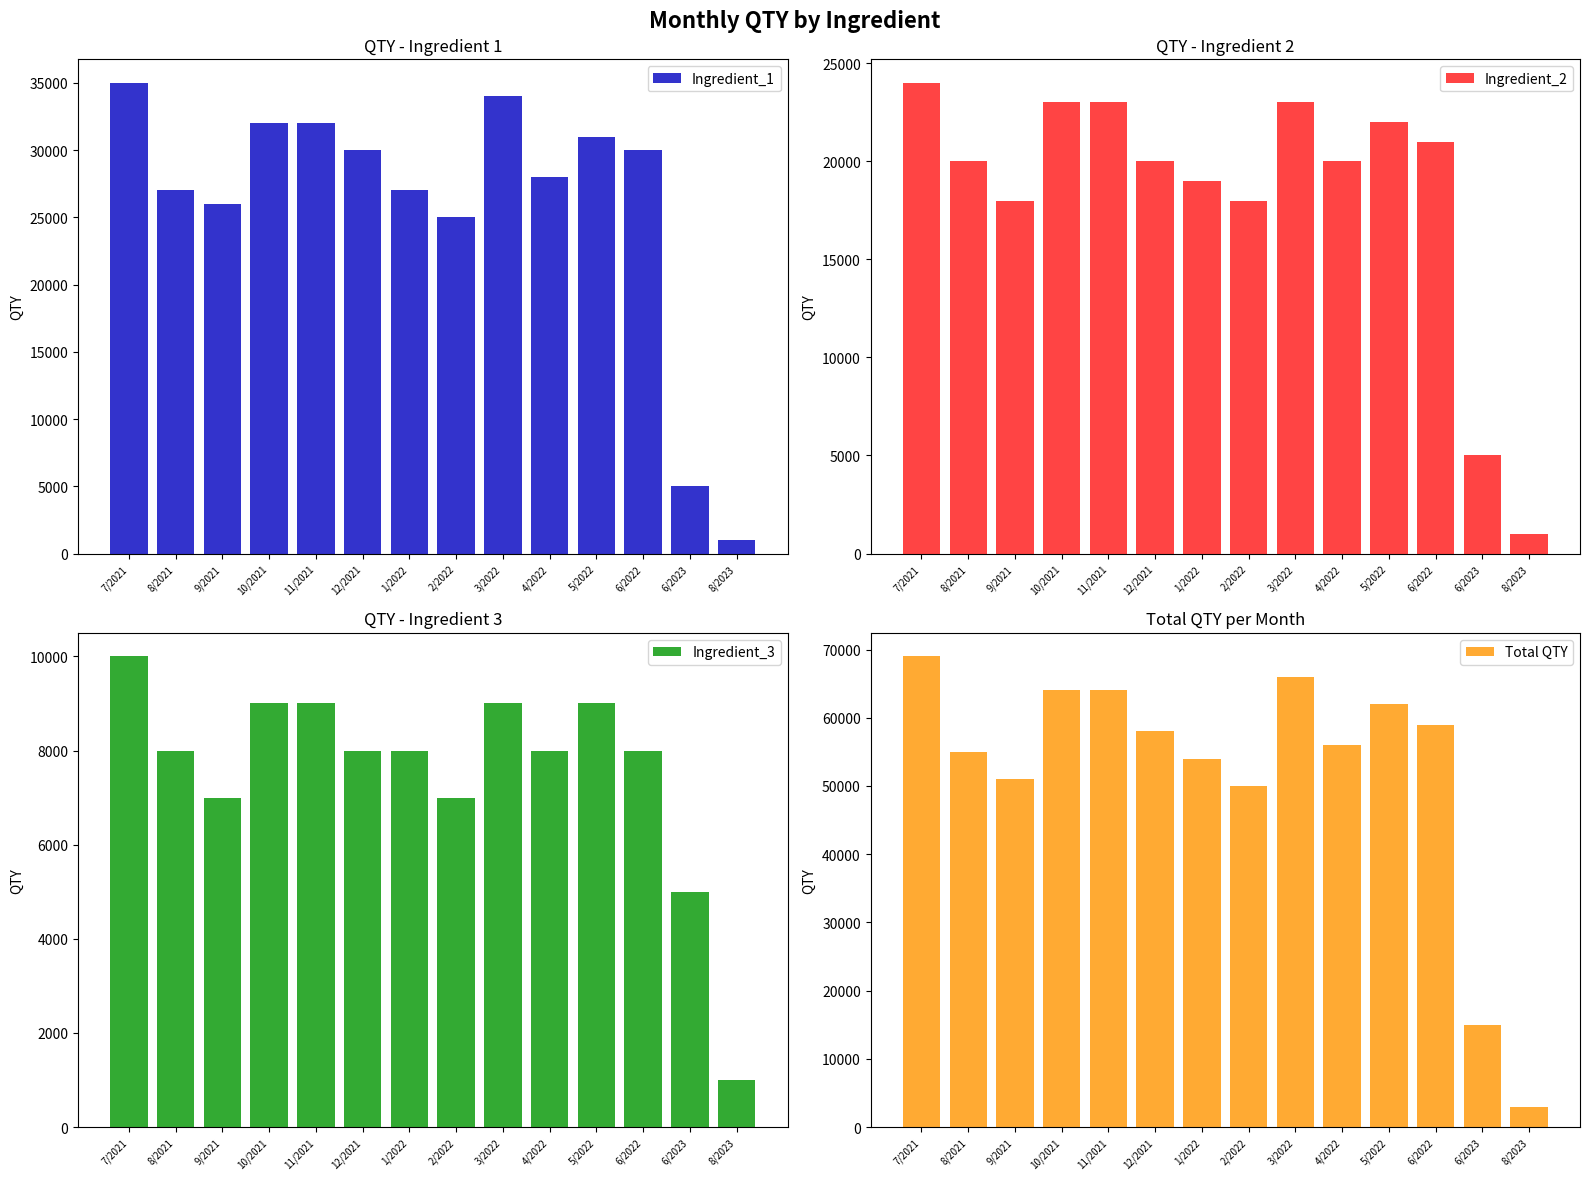

What is the maximum value for Ingredient_3?

10000